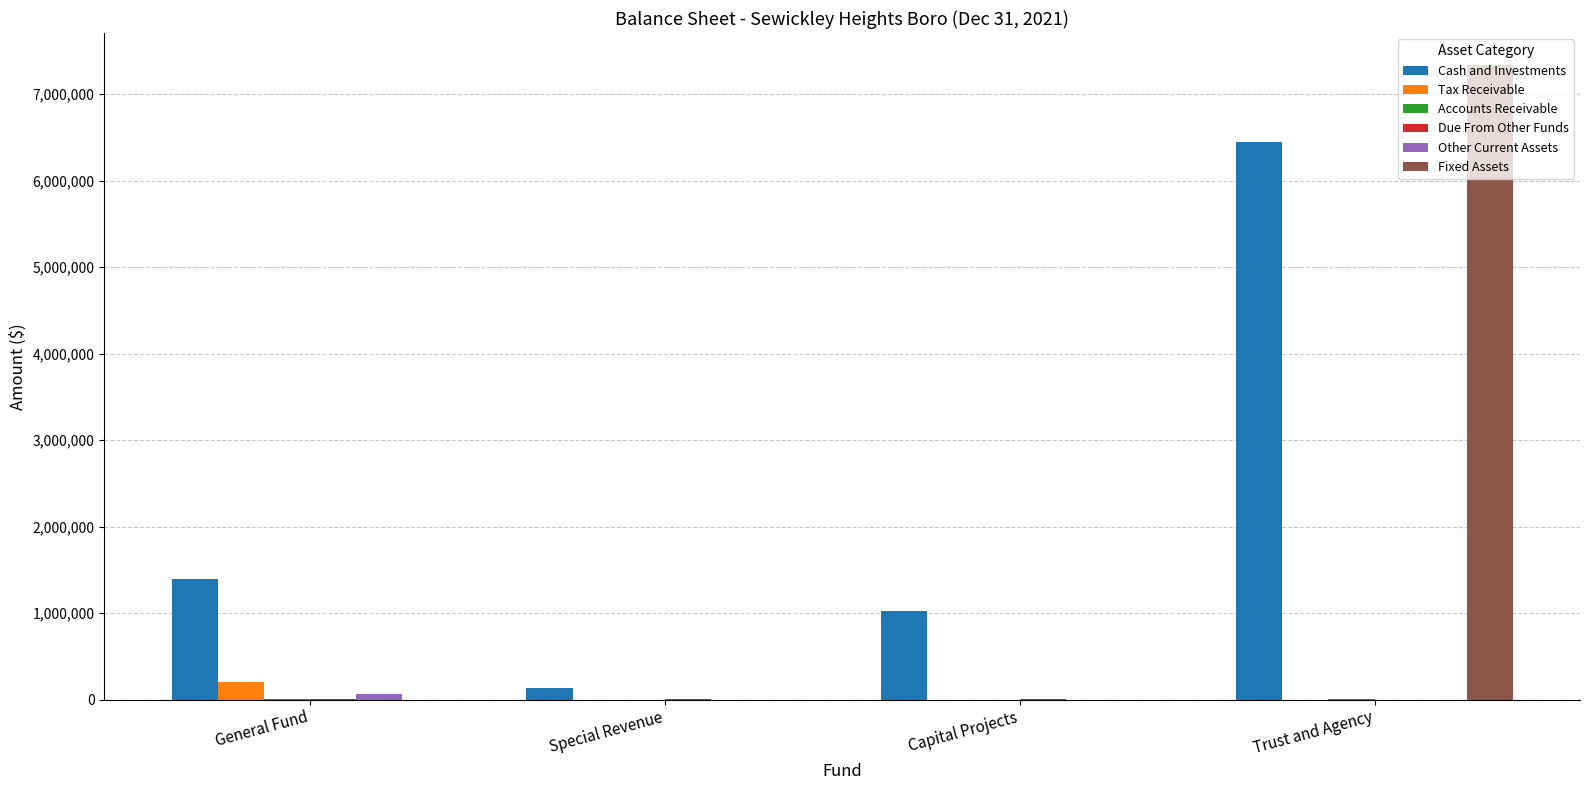

At which label does Cash and Investments reach its peak?

Trust and Agency